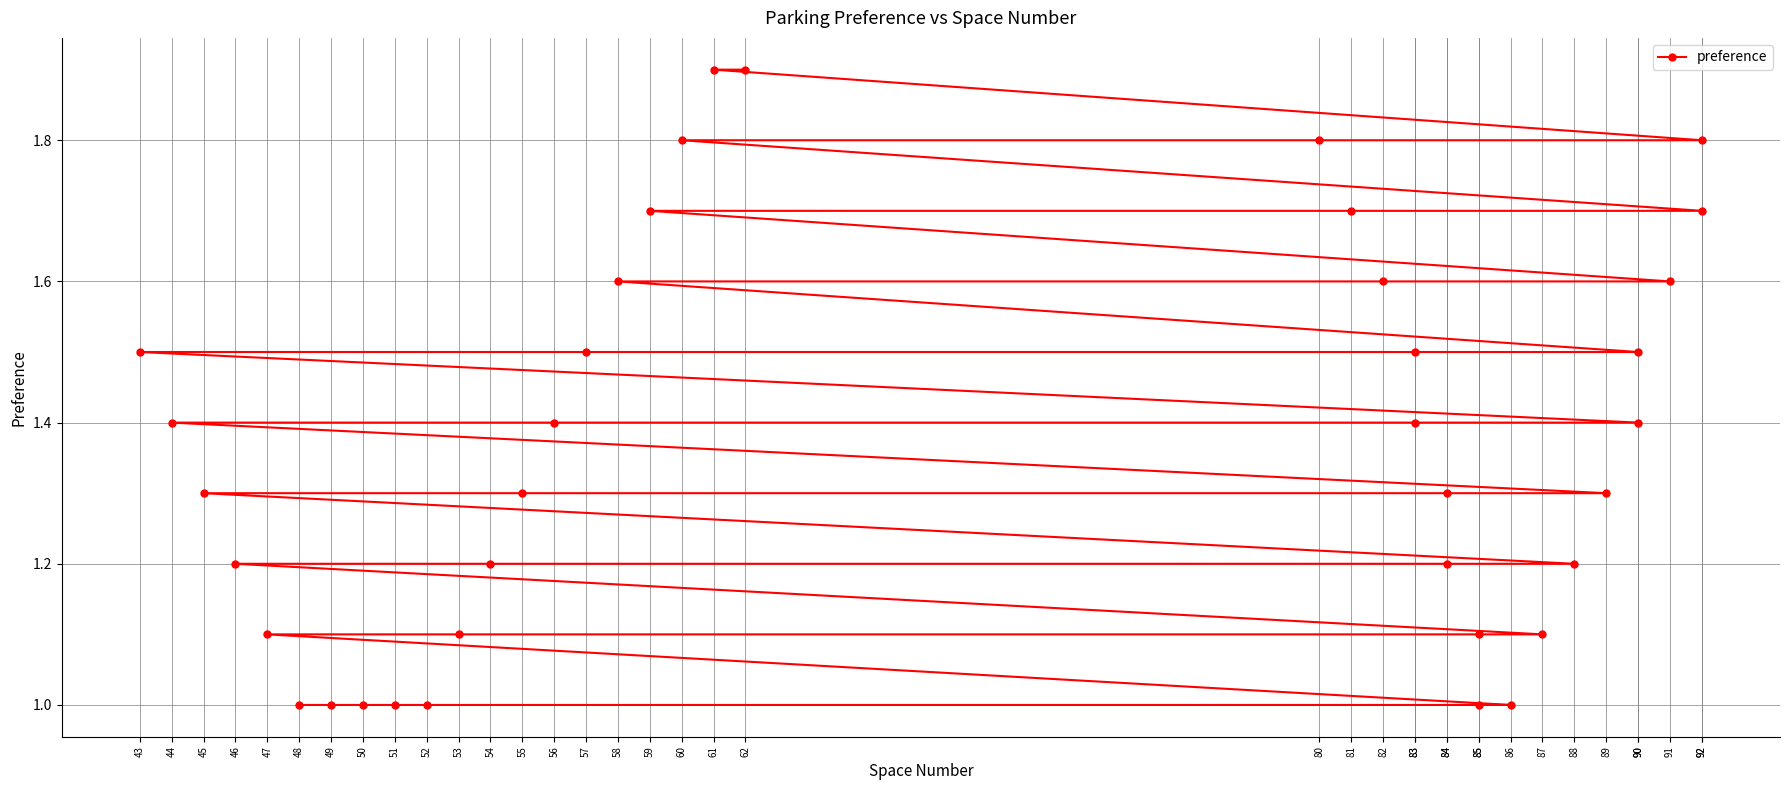

What is the difference between the maximum and second lowest values?

0.9